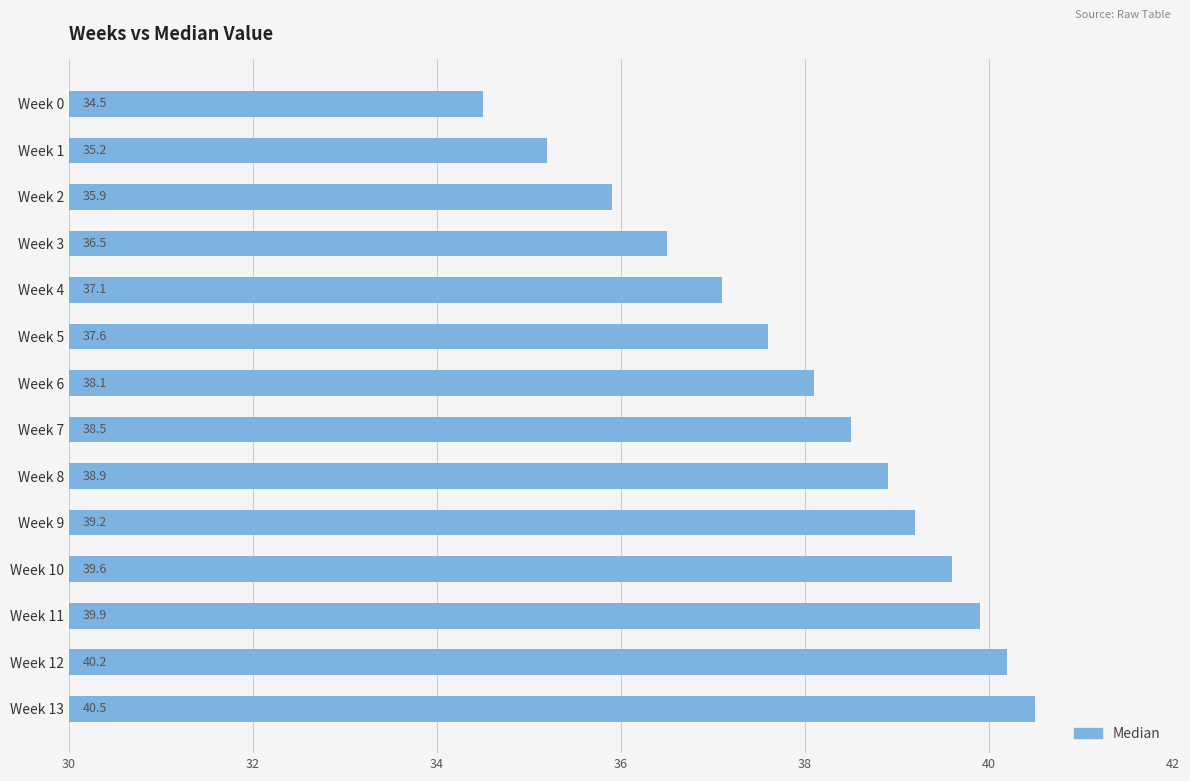

Reading top to bottom, what are all the values shown in this chart?

Week 0=34.5	Week 1=35.2	Week 2=35.9	Week 3=36.5	Week 4=37.1	Week 5=37.6	Week 6=38.1	Week 7=38.5	Week 8=38.9	Week 9=39.2	Week 10=39.6	Week 11=39.9	Week 12=40.2	Week 13=40.5